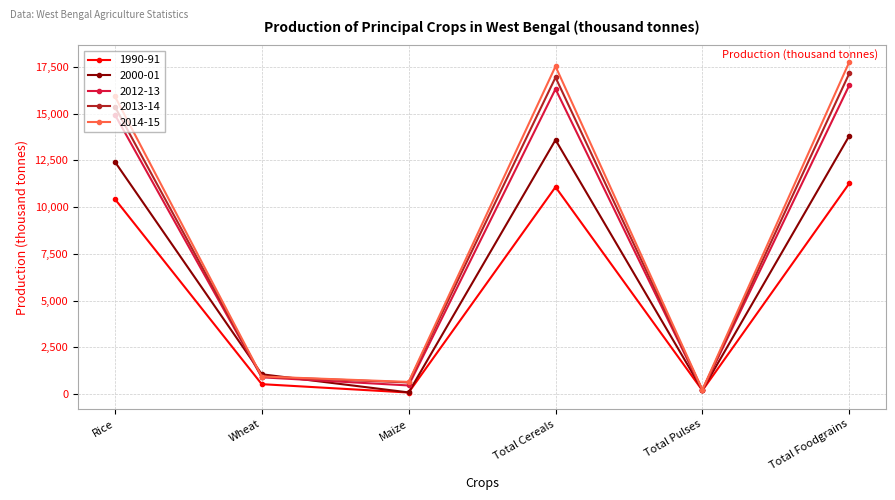

True or false: 2012-13 has more than 0 interior local peaks.

True